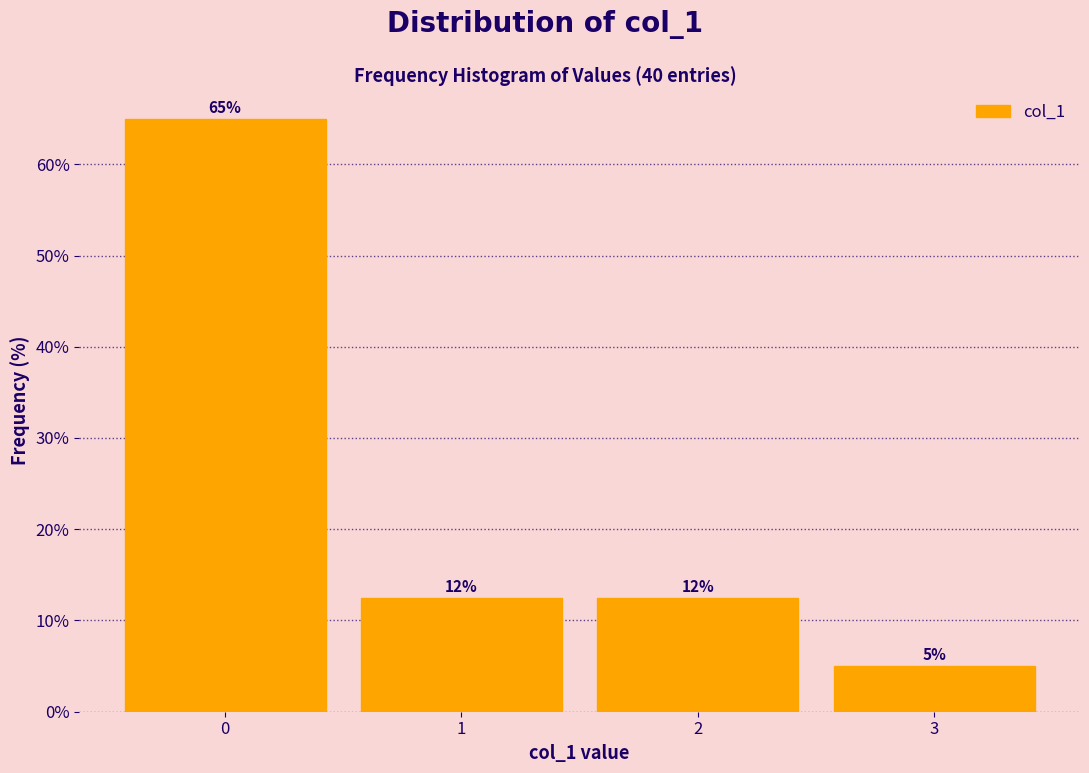

Which range on the x-axis has the tallest bar?

-0.5 to 0.5